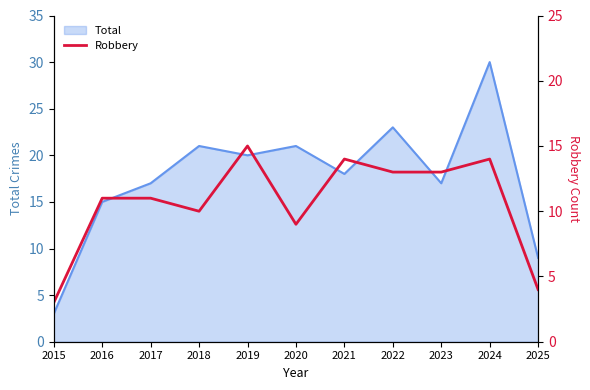

The value at 2018 is 15. True or false?

False